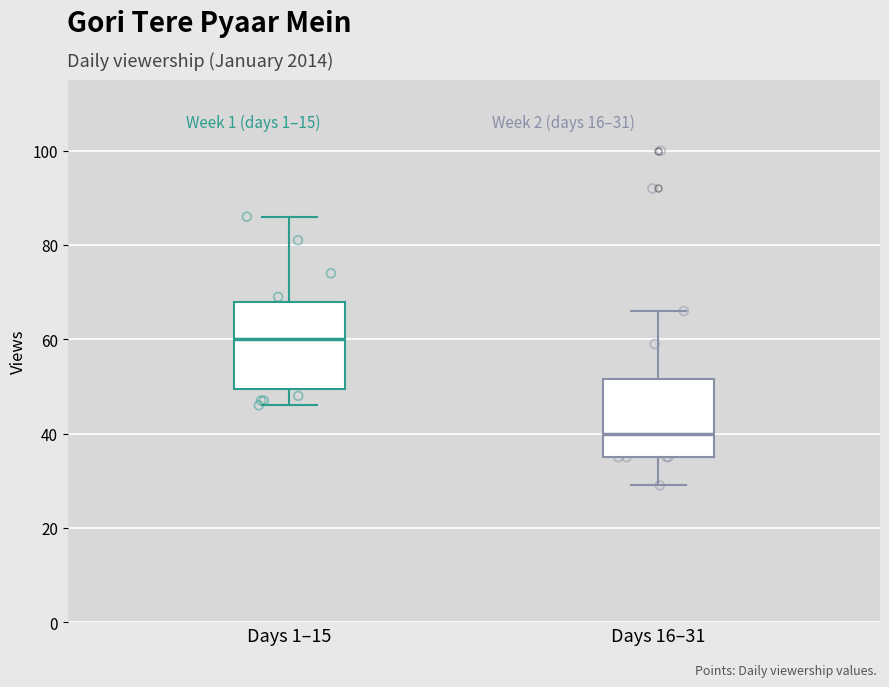

Which box has the highest median line?

Days 1–15